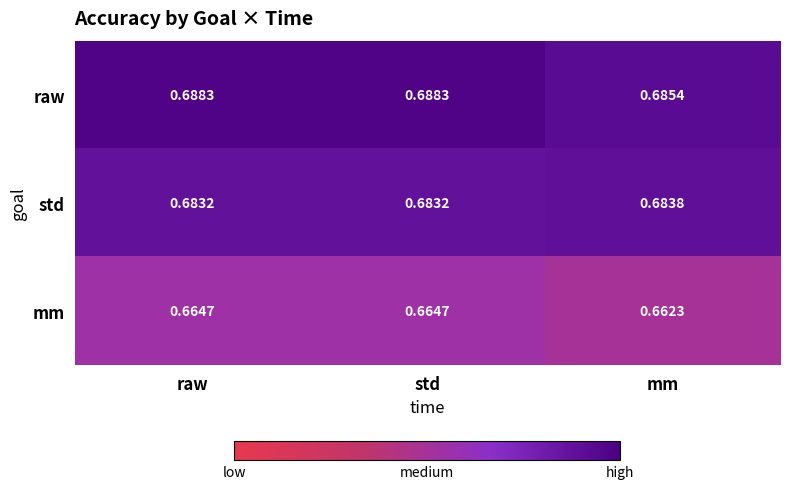

List the series in order of their overall mean, lowest first.

mm, std, raw